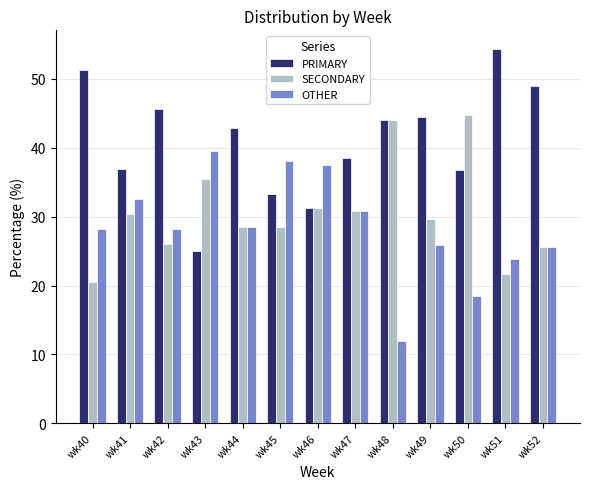

What is the smallest value displayed?

12.0